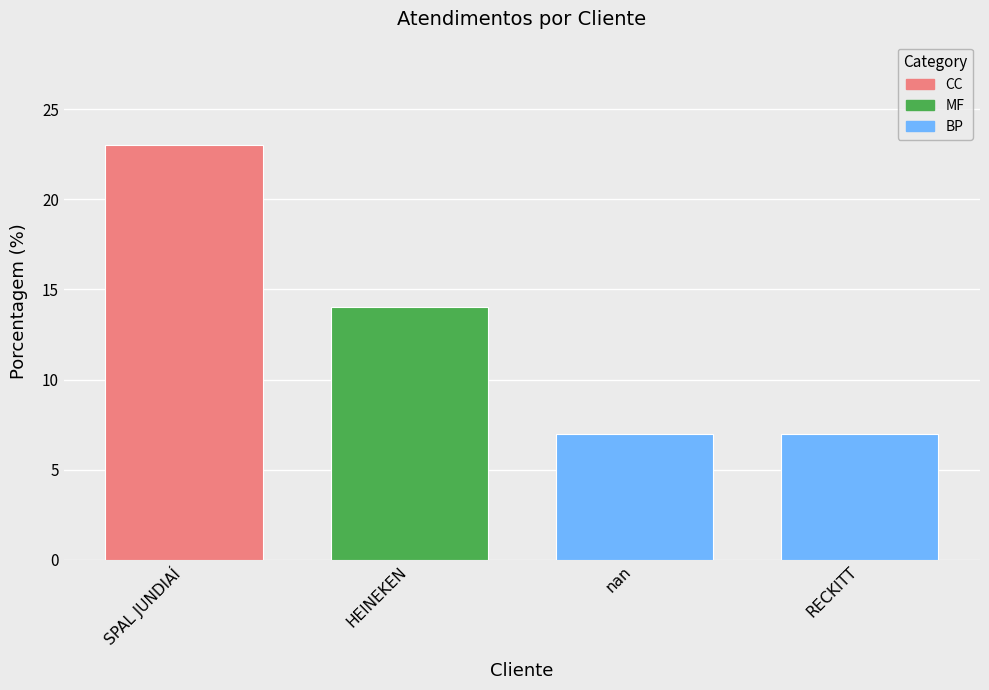

The chart shows a value of 3 at HEINEKEN. True or false?

False